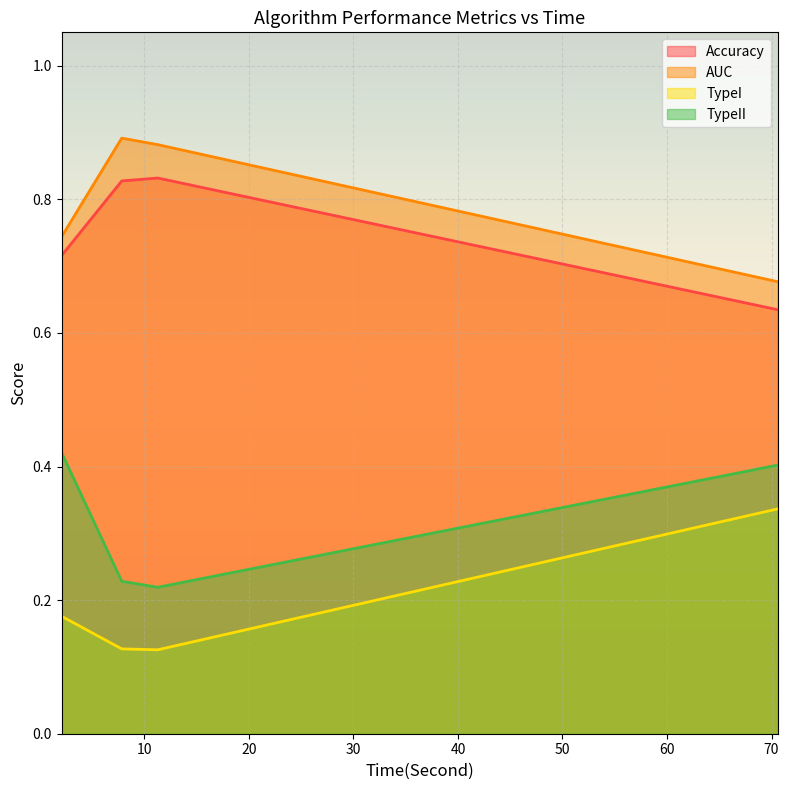

What are all the series names shown in the legend?

Accuracy, AUC, TypeI, TypeII